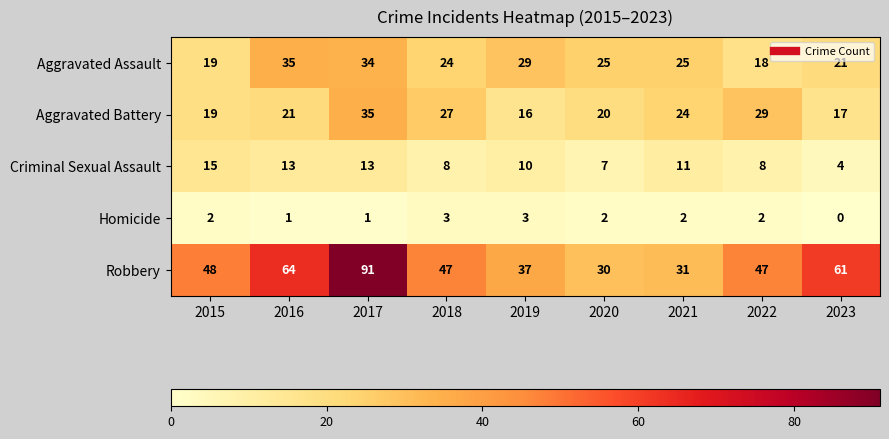

Which series changed the most between 2015 and 2018?

Aggravated Battery